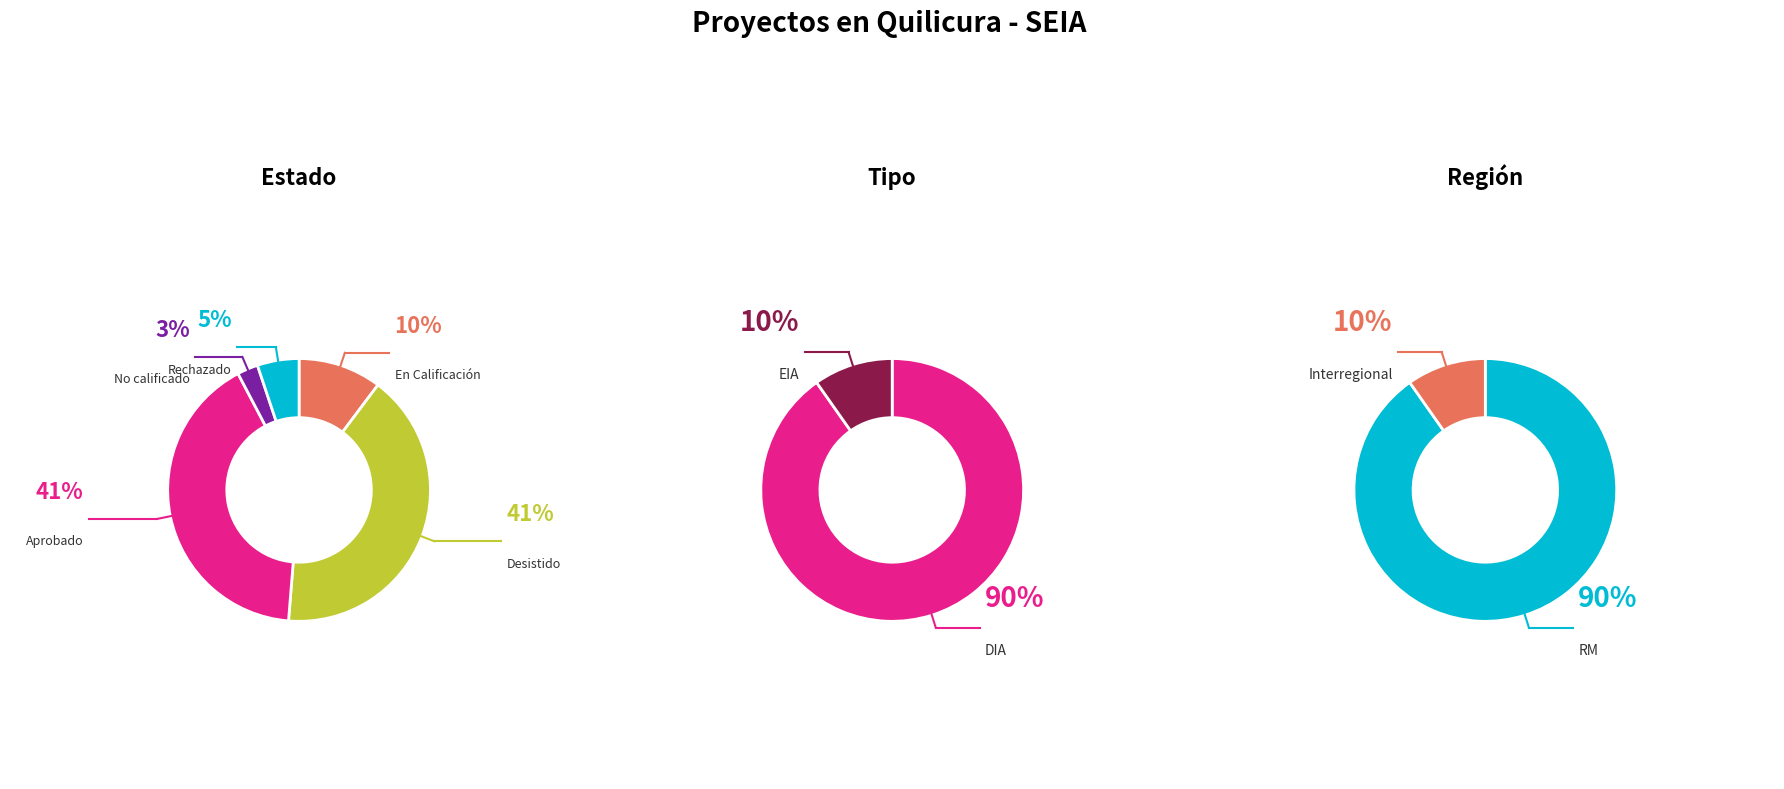

Is the sum of Desistido and Aprobado greater than half?

Yes